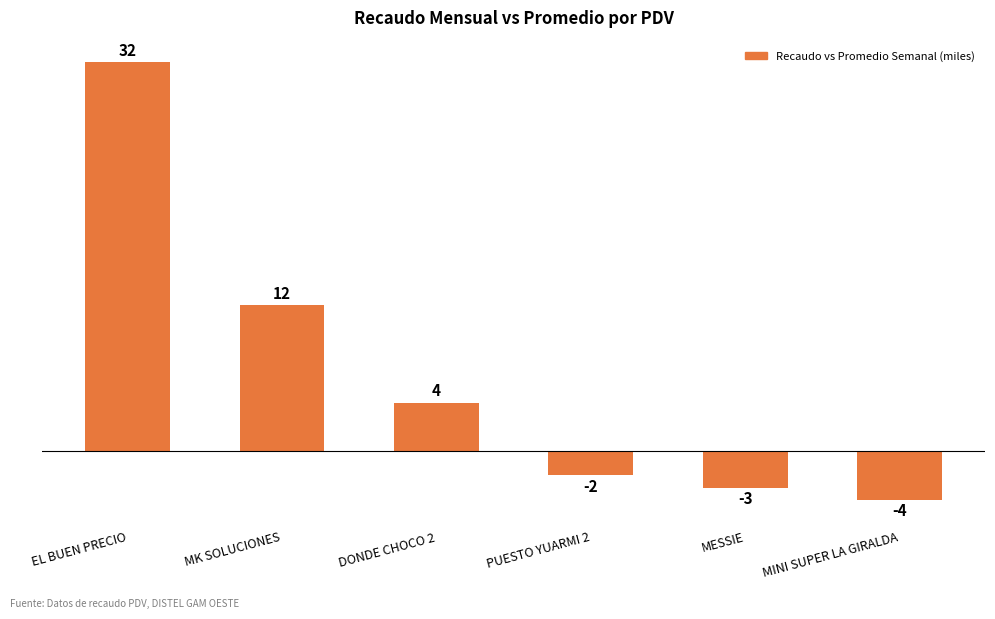

How many categories are shown in the chart?

6